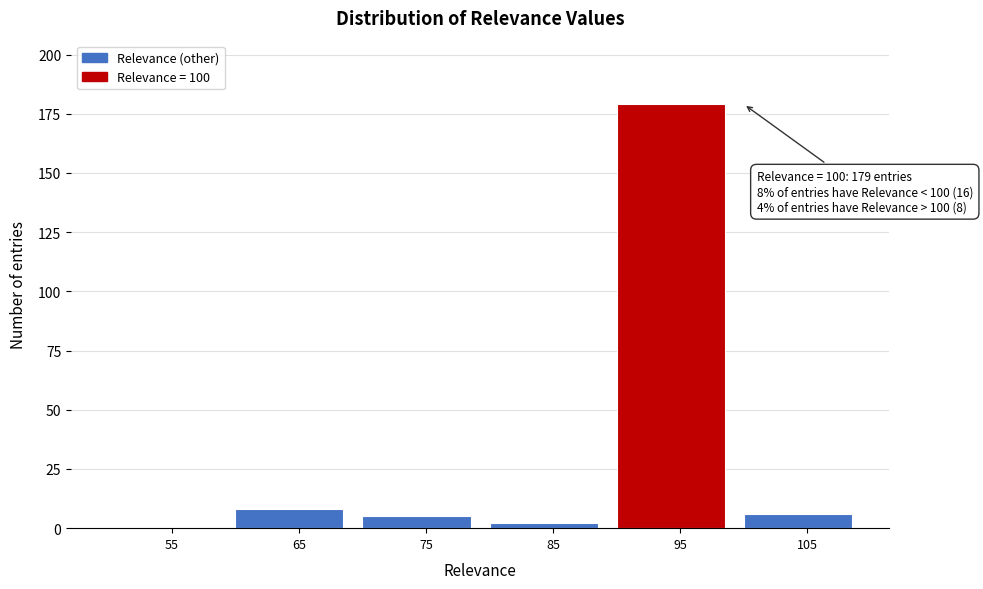

Reading left to right, what are all the values shown in this chart?

55=0	65=8	75=5	85=2	95=179	105=6